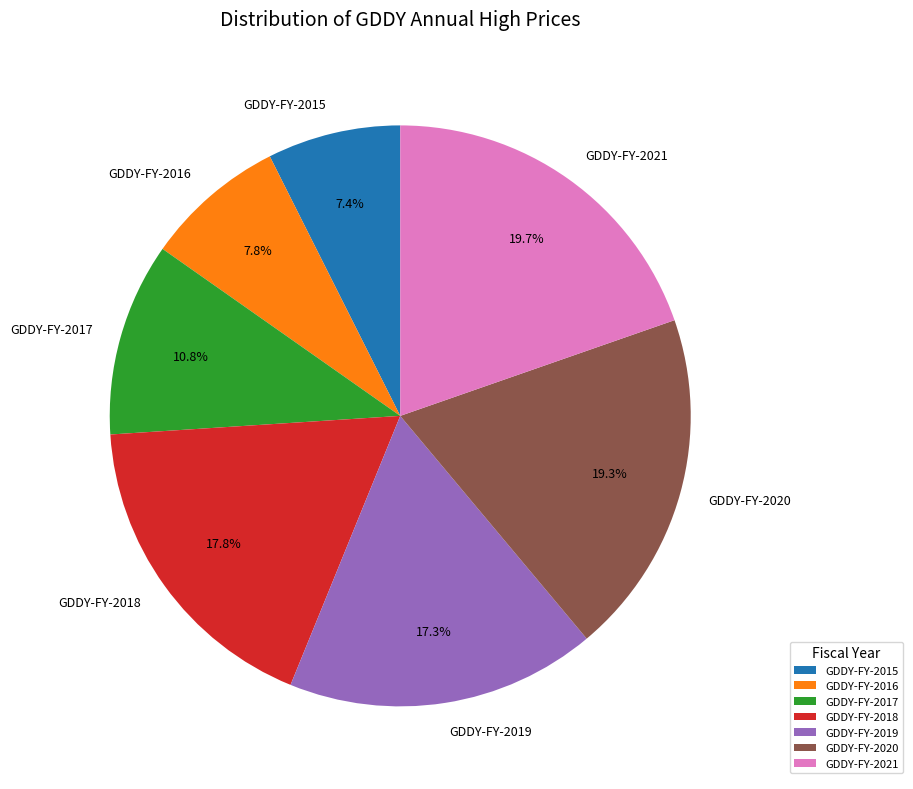

Do GDDY-FY-2016 and GDDY-FY-2018 together represent more than half of the pie?

No